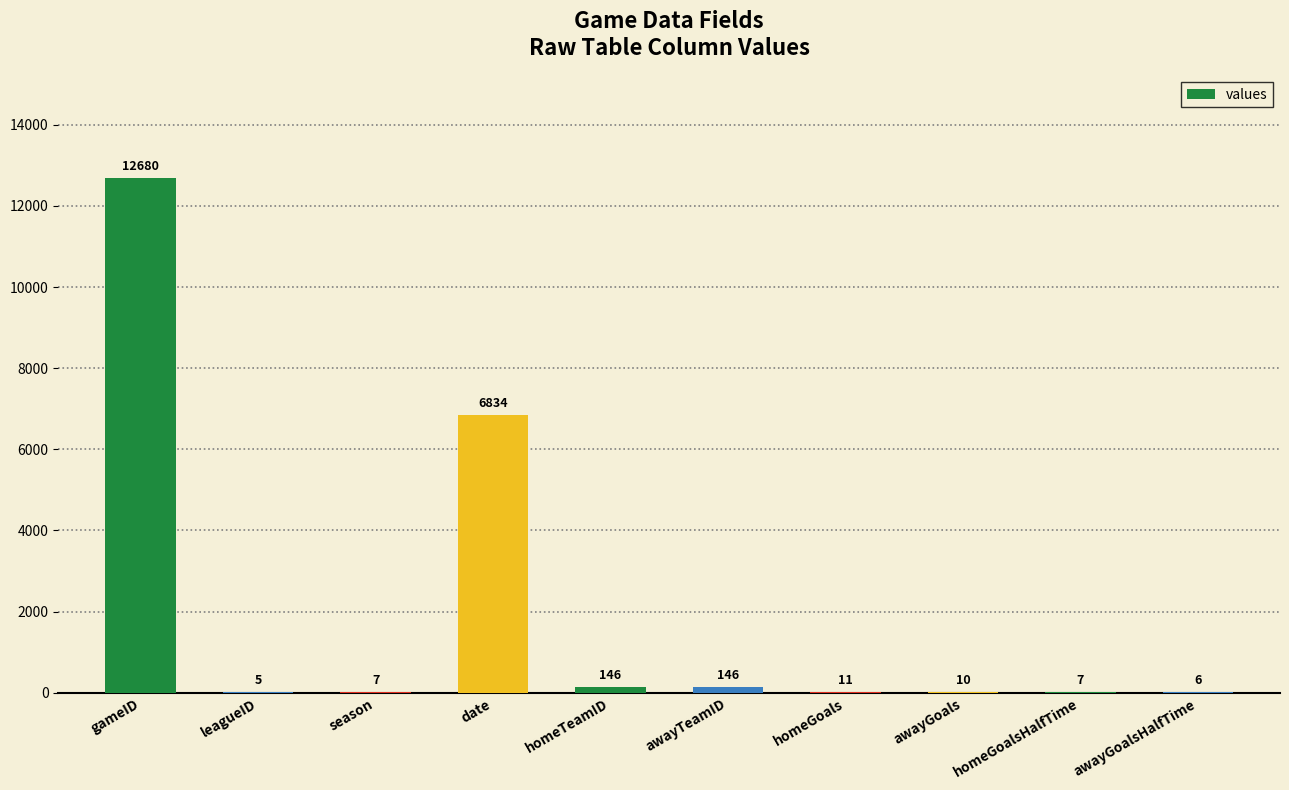

Where is the data nearest to the value 6342?

date